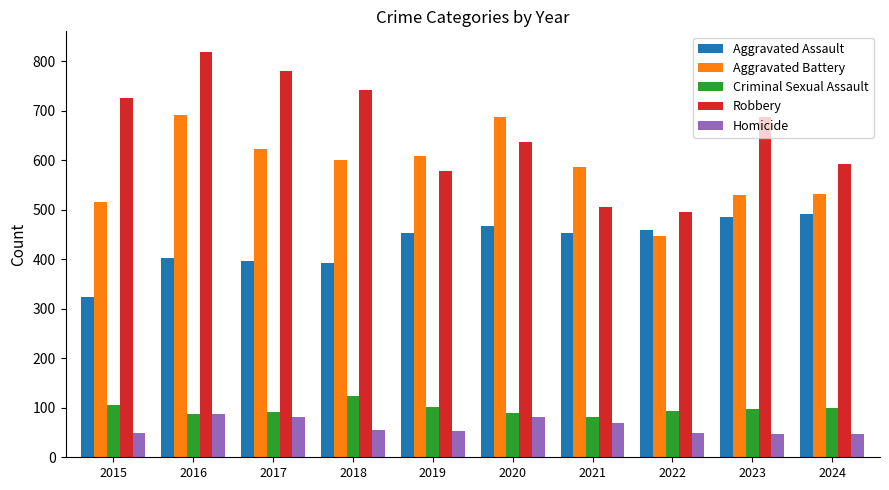

The Aggravated Assault series shows 323 at 2015. True or false?

True